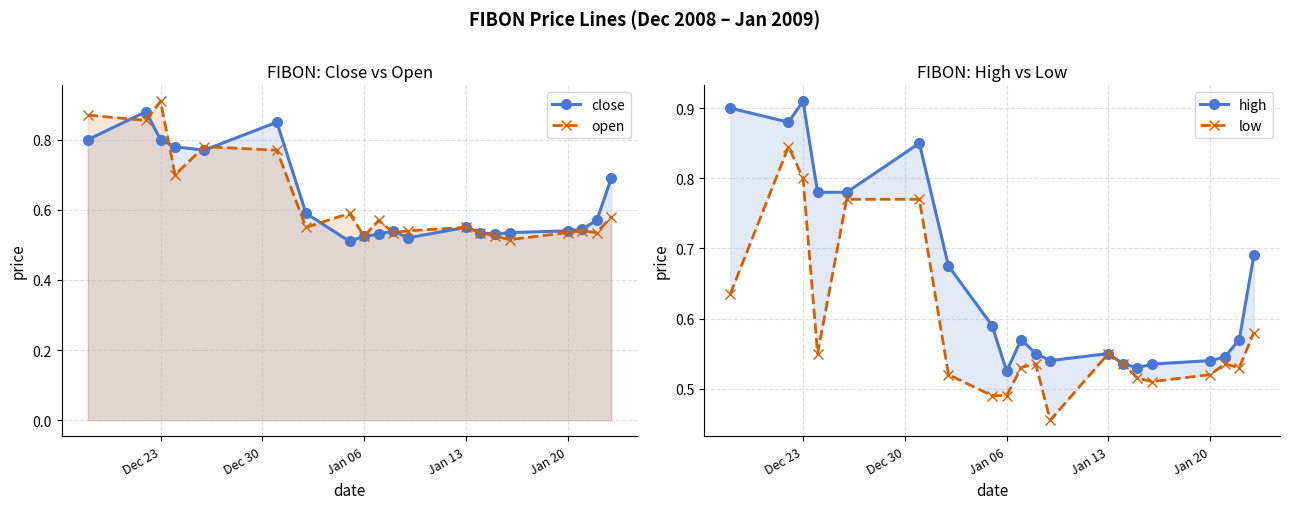

True or false: low and open intersect in this chart.

False